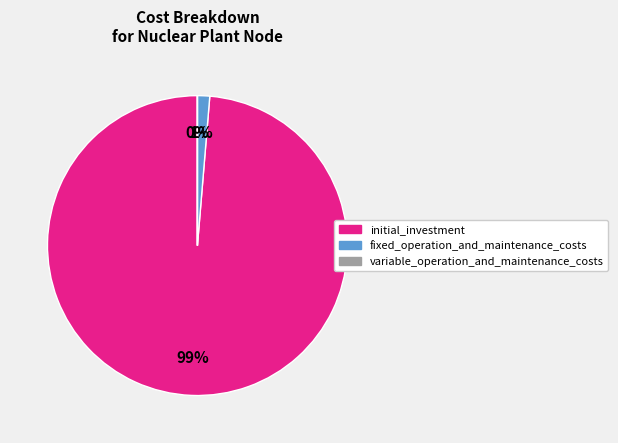

Between initial_investment and fixed_operation_and_maintenance_costs, which is larger?

initial_investment